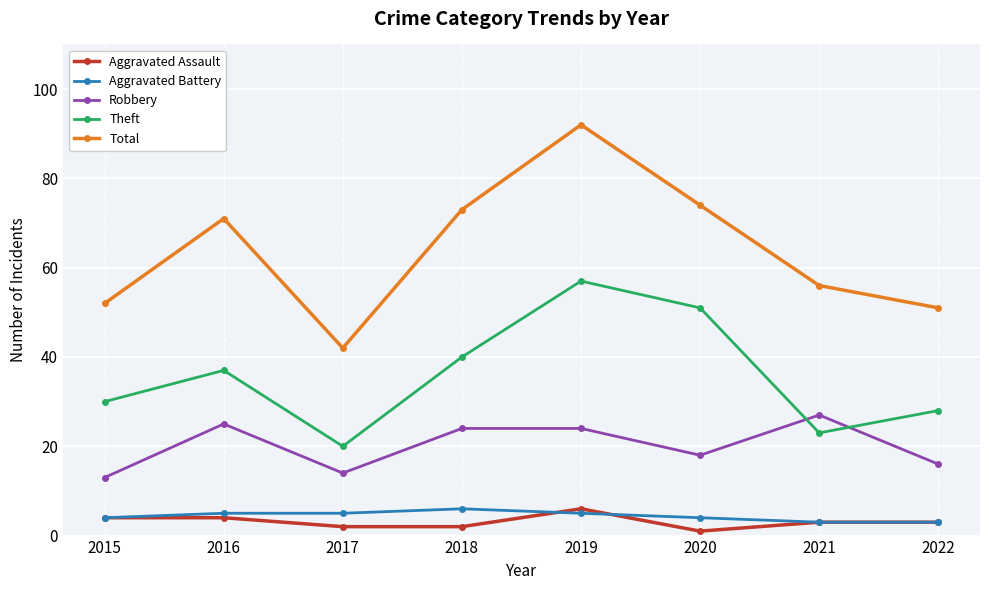

Reading left to right, extract all data points from this chart.

Aggravated Assault: 2015=4	2016=4	2017=2	2018=2	2019=6	2020=1	2021=3	2022=3
Aggravated Battery: 2015=4	2016=5	2017=5	2018=6	2019=5	2020=4	2021=3	2022=3
Robbery: 2015=13	2016=25	2017=14	2018=24	2019=24	2020=18	2021=27	2022=16
Theft: 2015=30	2016=37	2017=20	2018=40	2019=57	2020=51	2021=23	2022=28
Total: 2015=52	2016=71	2017=42	2018=73	2019=92	2020=74	2021=56	2022=51